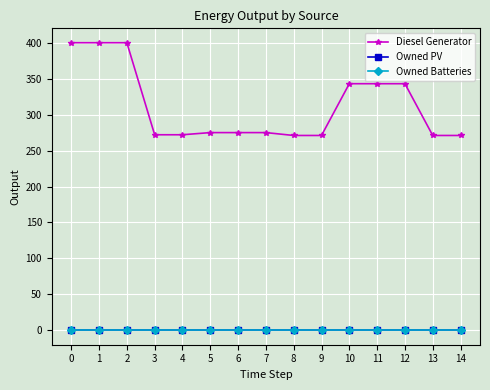

True or false: Owned PV has more than 1 interior local peaks.

False